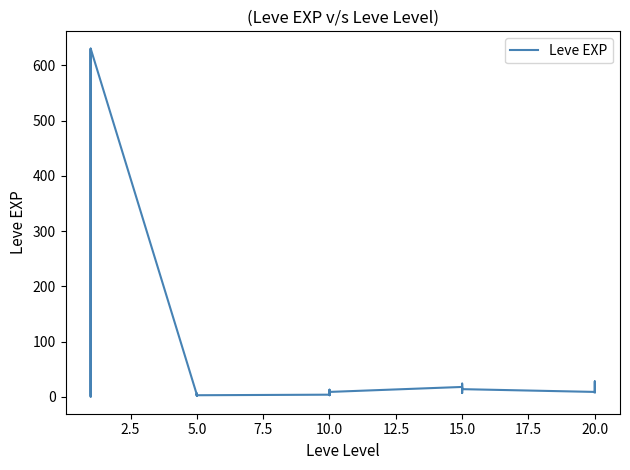

What is the label of the 29th point from the left?

20.0